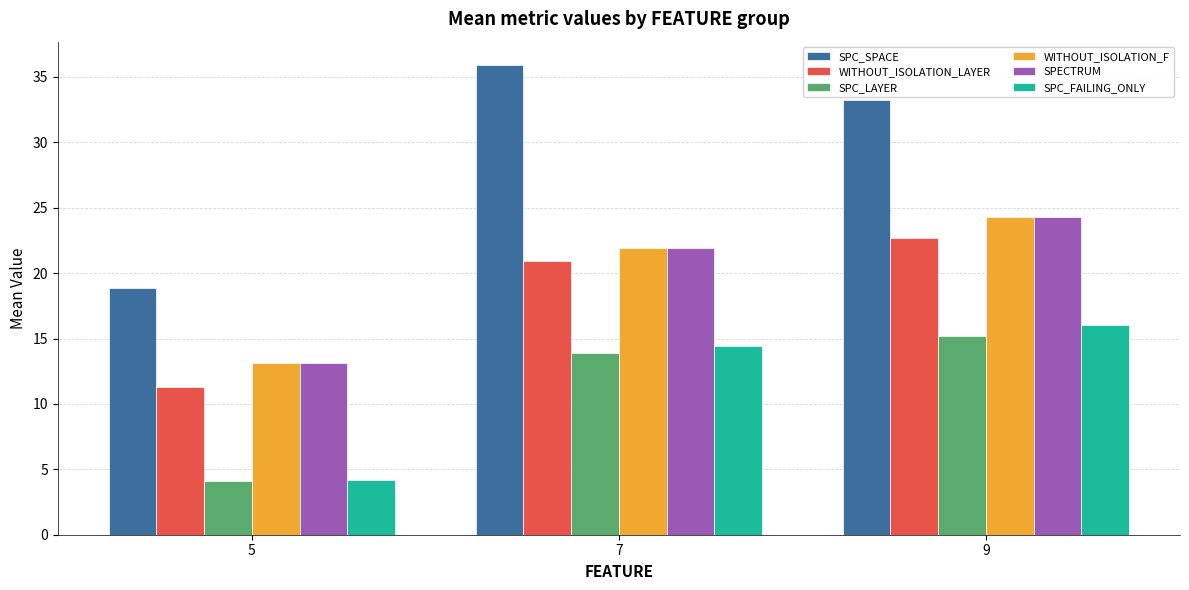

Between 5 and 7, which series saw the biggest shift?

SPC_SPACE